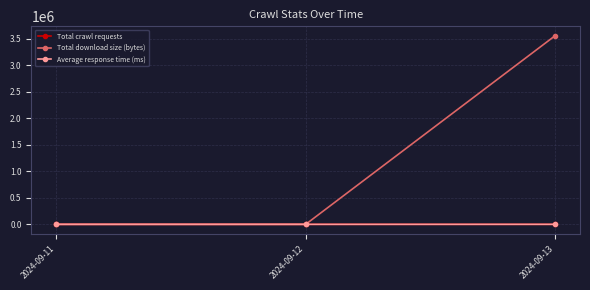

What is the value of the Total download size (bytes) point at the 3rd from the left?

3552745